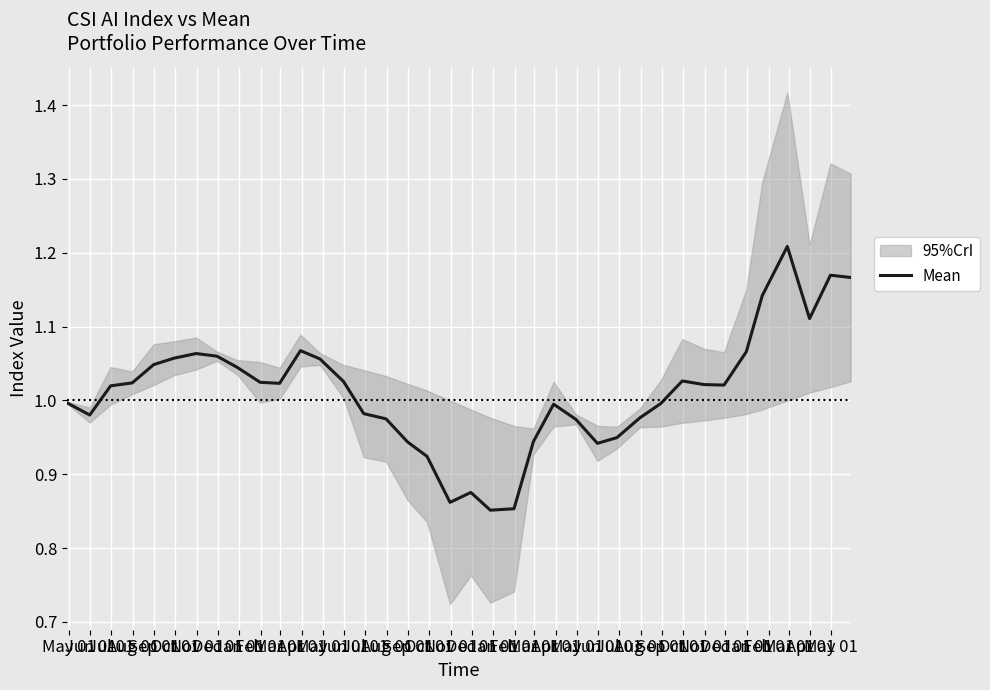

The chart shows a value of 1.8 at Oct 01. True or false?

False